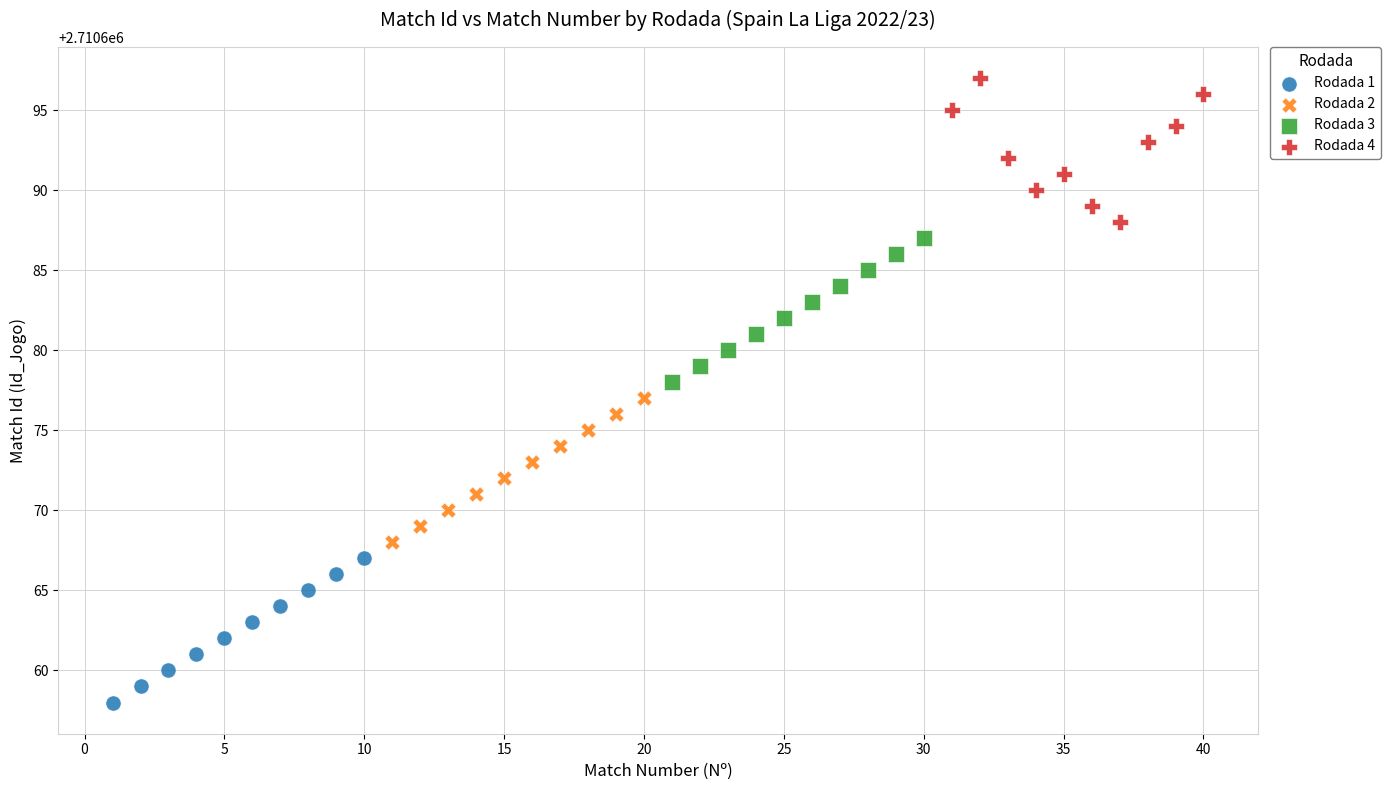

Which series reaches the minimum Y coordinate?

Rodada 1